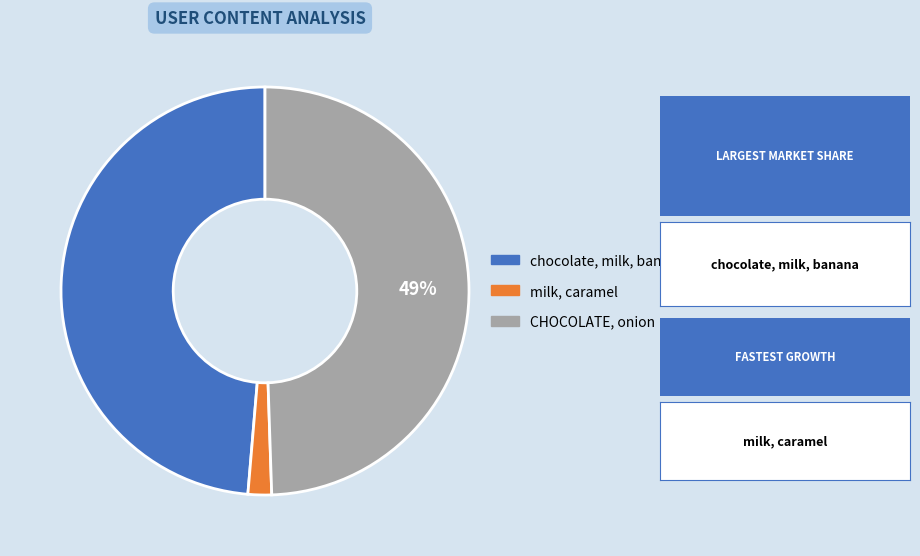

Is there any slice that represents more than half of the pie?

No